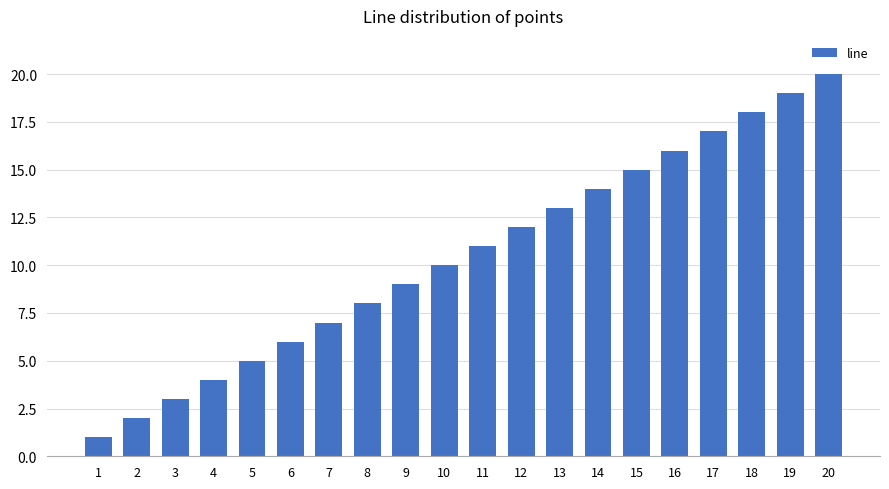

Approximately how many times larger is the value at 7 compared to 1?

7.0